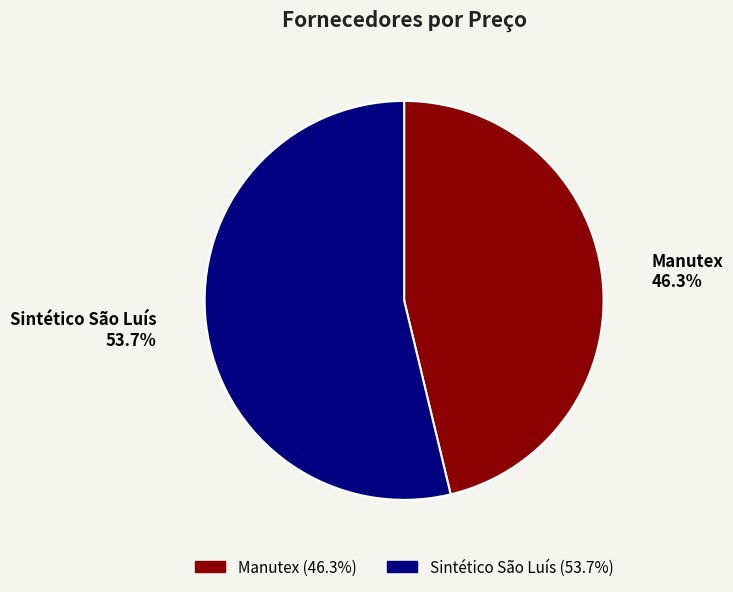

Approximately how many times larger is the value at Manutex compared to Sintético São Luís?

0.9